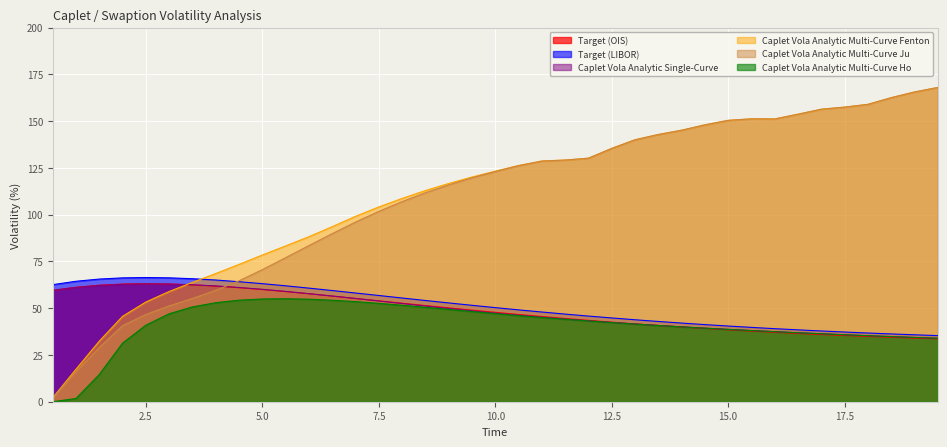

How many times do Caplet Vola Analytic Multi-Curve Ju and Caplet Vola Analytic Single-Curve cross each other?

1